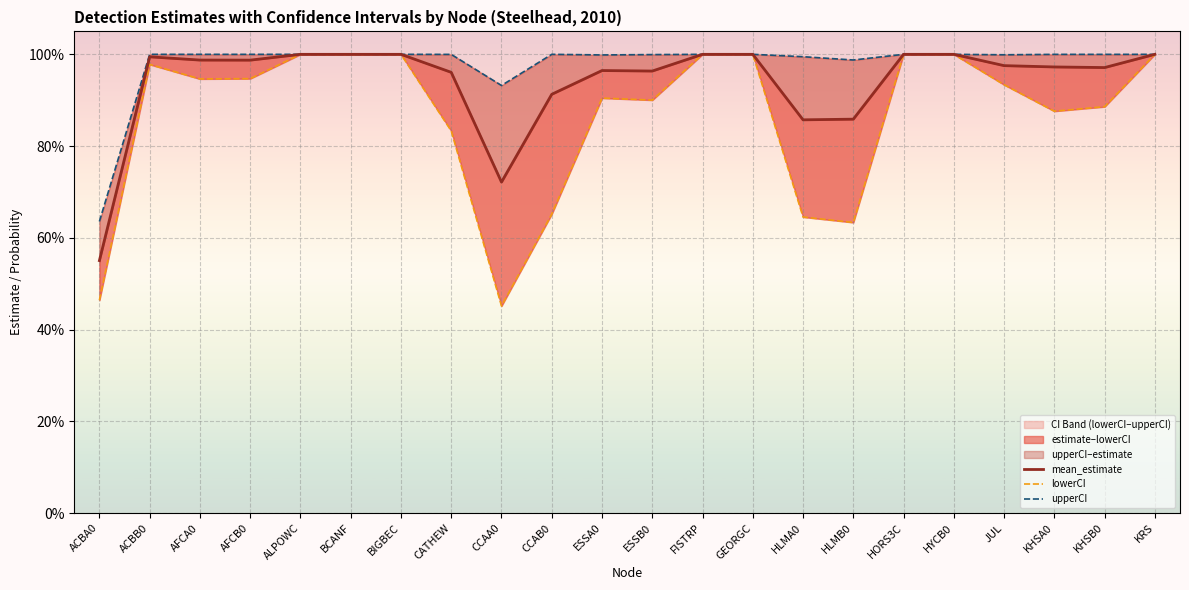

What is the value of the lowerCI point at the 2nd from the left?

1.0